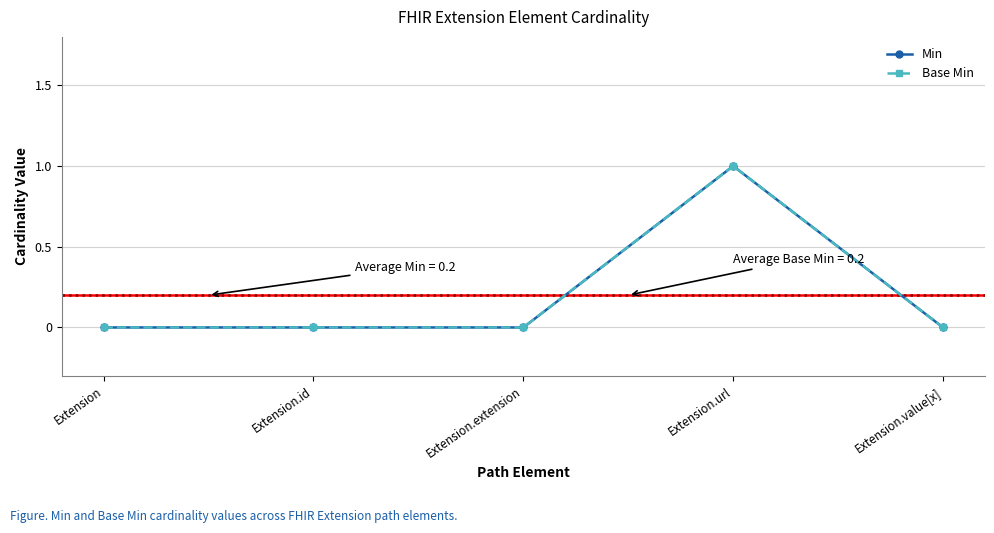

How many distinct data groups are displayed?

2